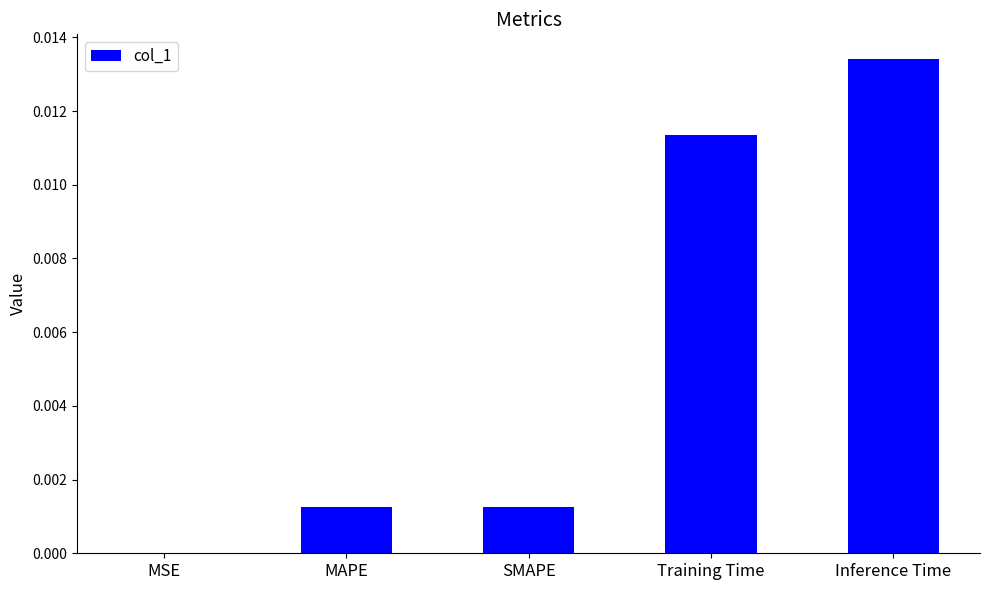

At which category does the chart reach its peak across all series?

Inference Time